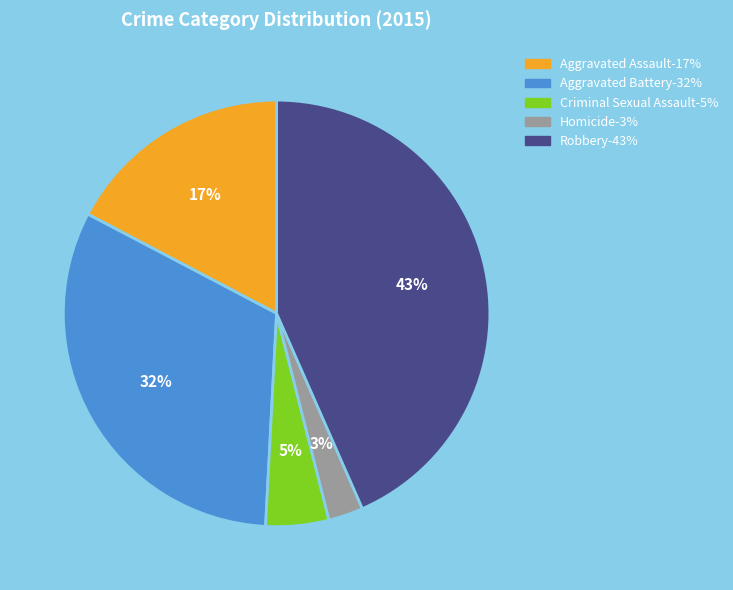

Is it true that Robbery is 30% of the pie?

False